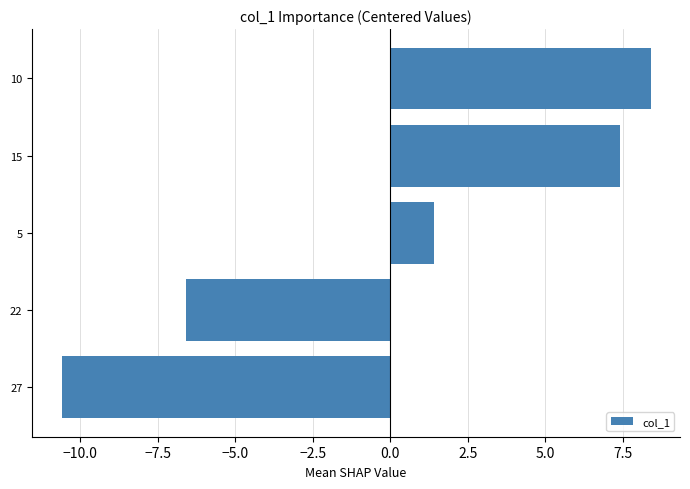

Which label corresponds to the largest value in the chart?

10